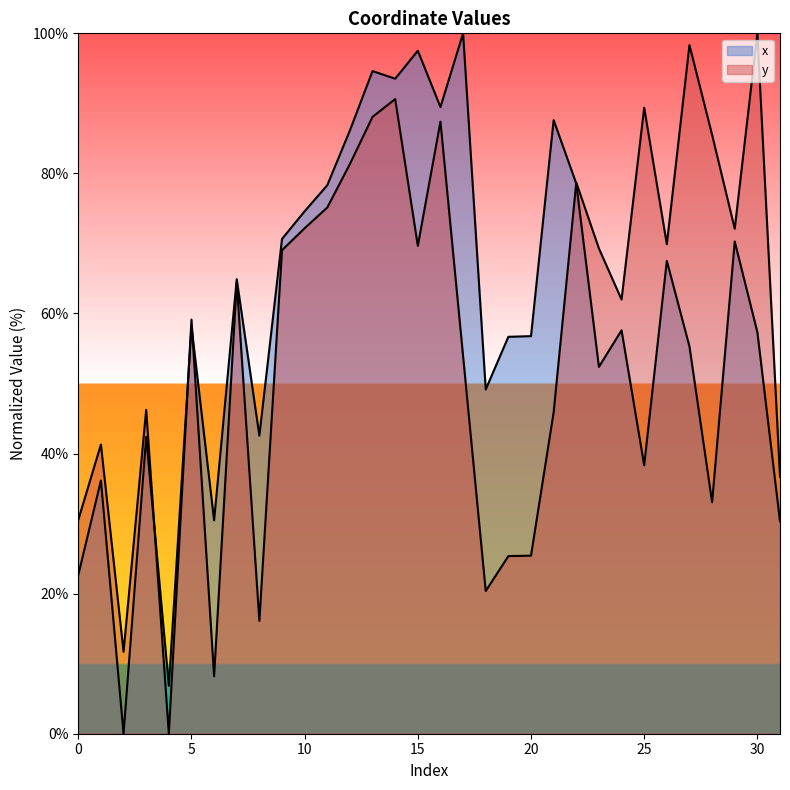

What is the difference between the maximum and minimum values in the y series?

100.0